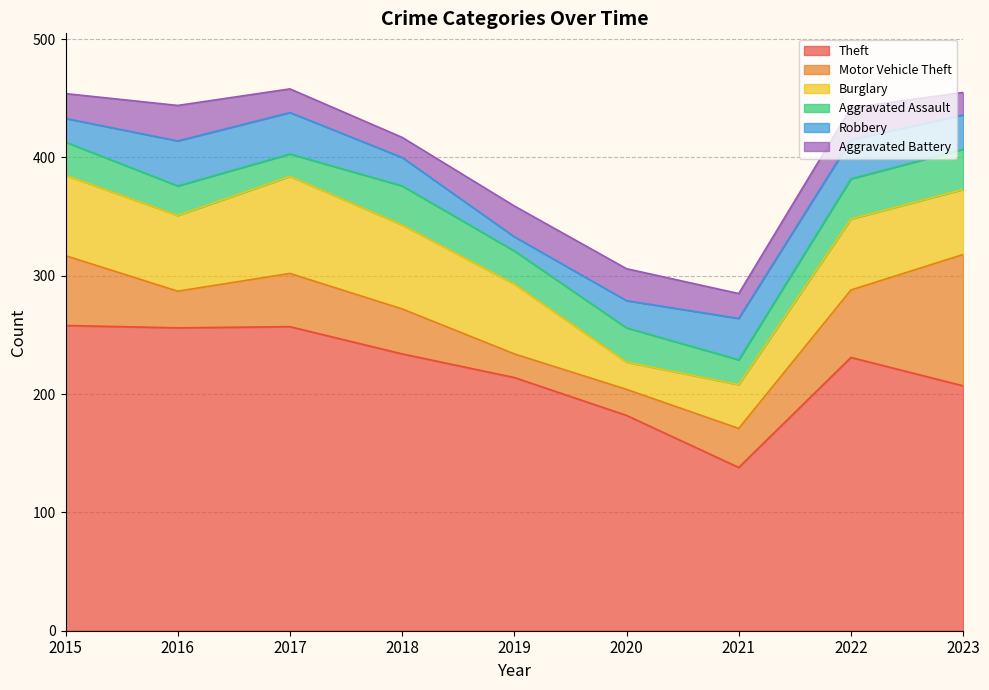

What is the maximum value for Aggravated Assault?

34